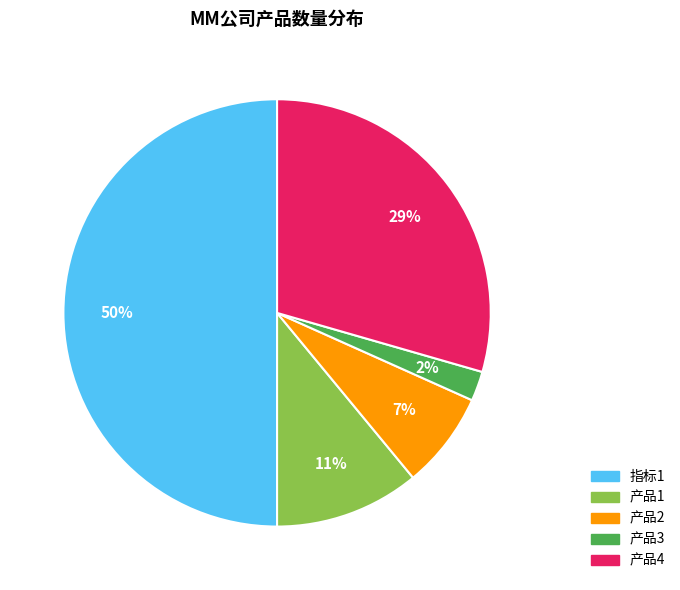

To the nearest percent, what is the difference between the largest and smallest slice percentages?

48%